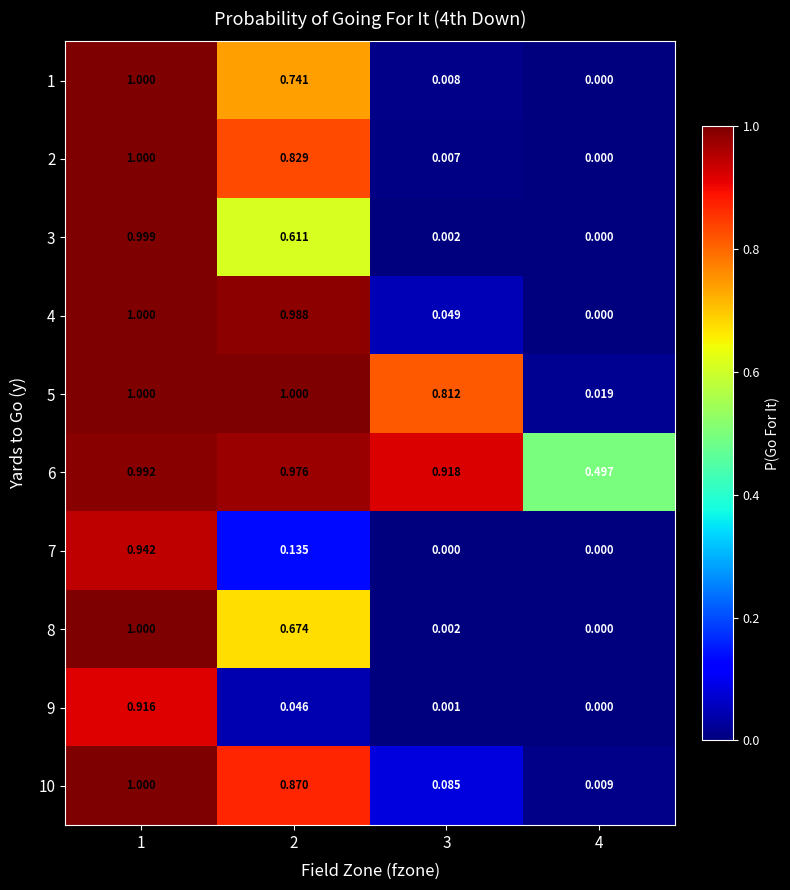

Is the value of 10 at 3 greater than the value of 6 at 3?

No